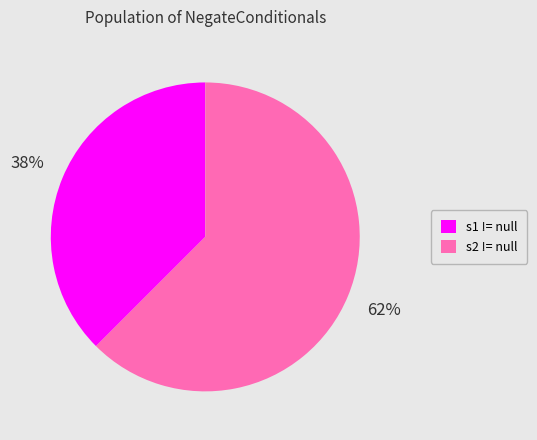

True or false: s1 != null accounts for 28% of the total.

False